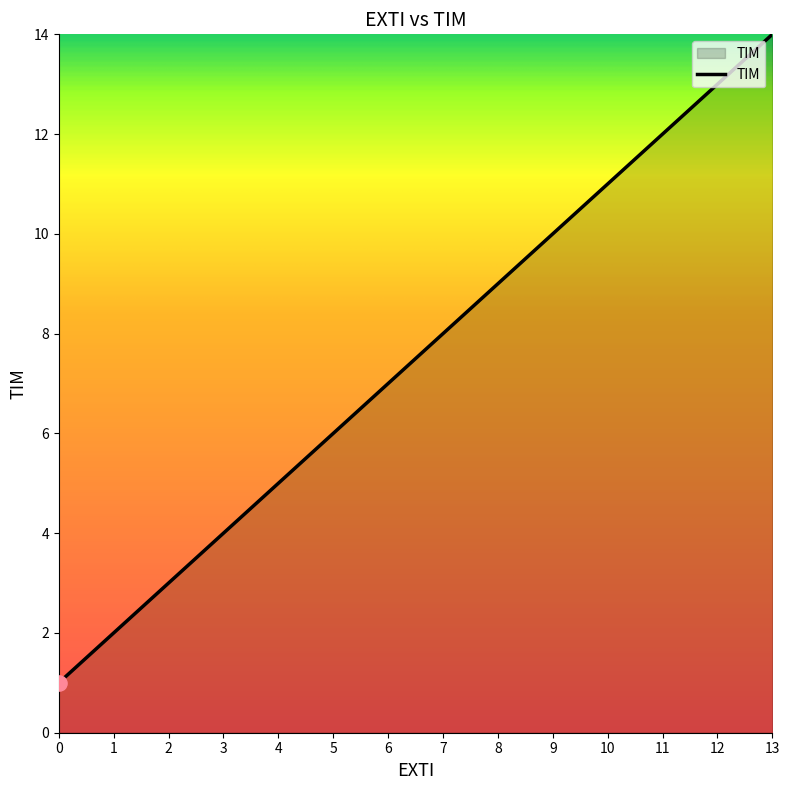

What is the change in value from 4 to 6?

+2